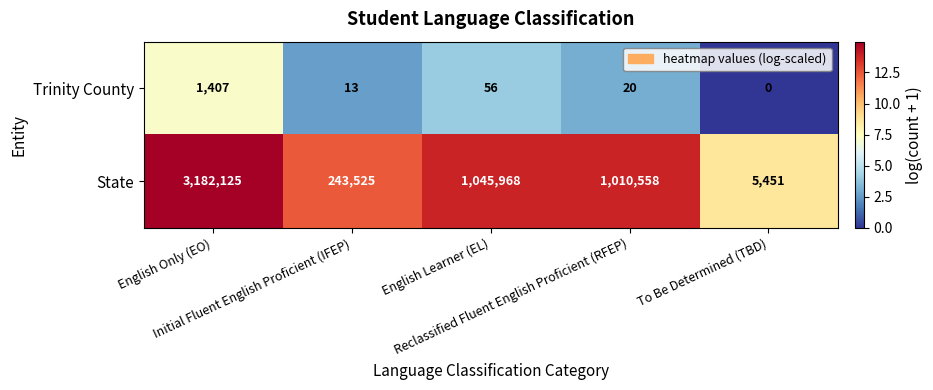

Which series has the largest range (max minus min)?

State